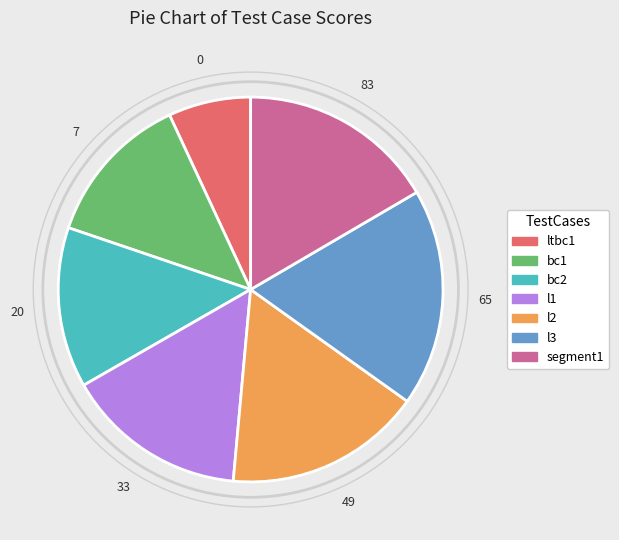

Is ltbc1 the majority of the pie?

No